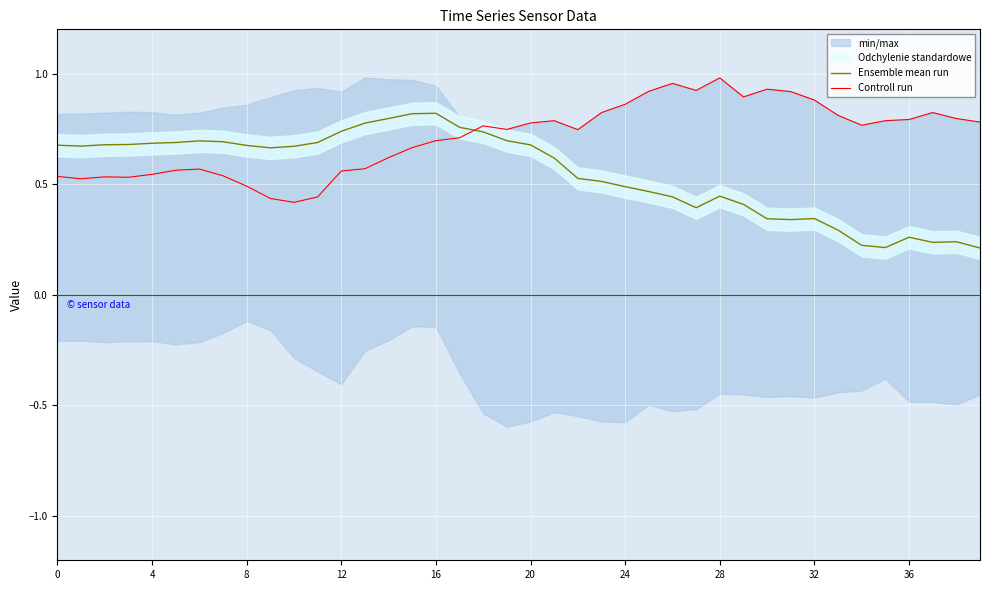

Where do Ensemble mean run and Controll run first cross each other?

17 and 18